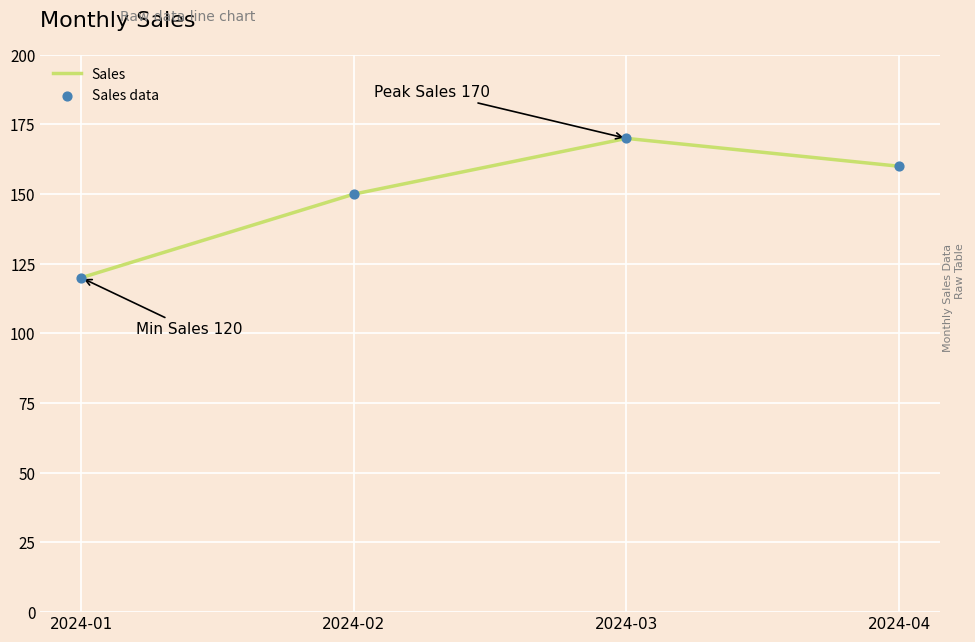

Rank the categories by value from highest to lowest.

2024-03, 2024-04, 2024-02, 2024-01